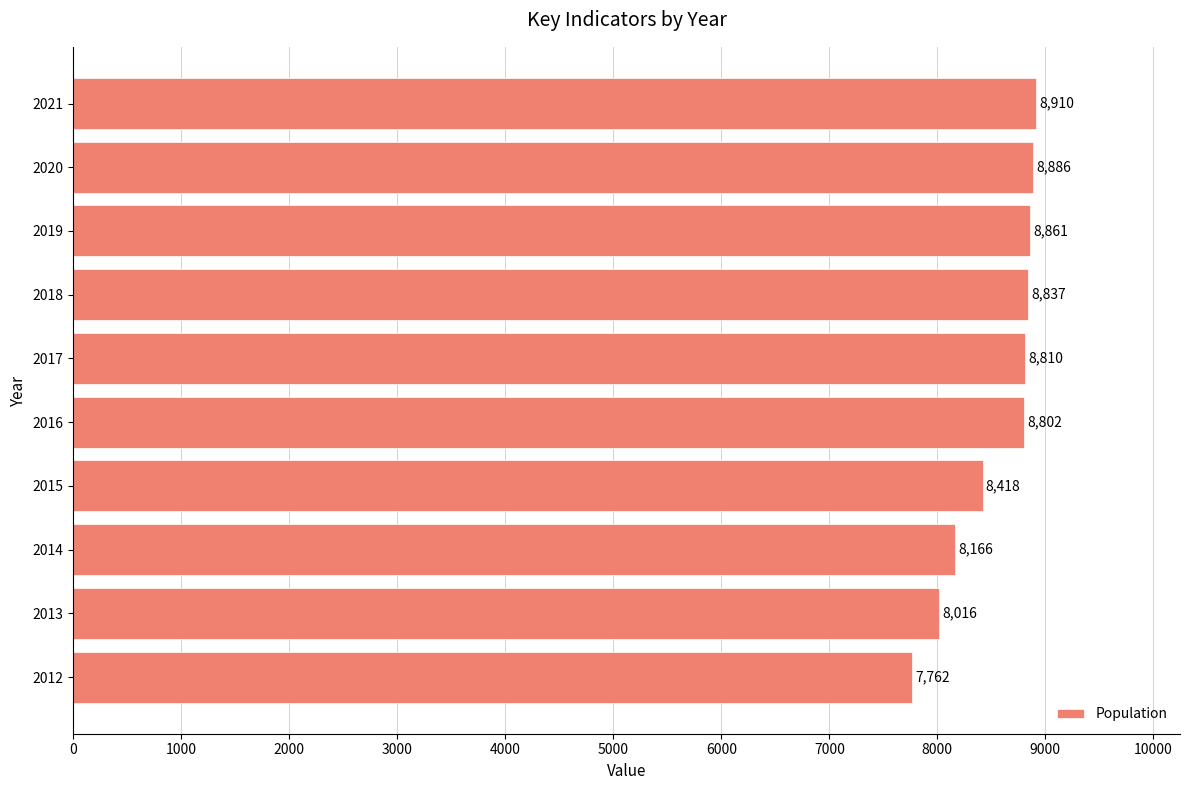

Reading top to bottom, list all the values displayed in this chart.

8910	8886	8861	8837	8810	8802	8418	8166	8016	7762